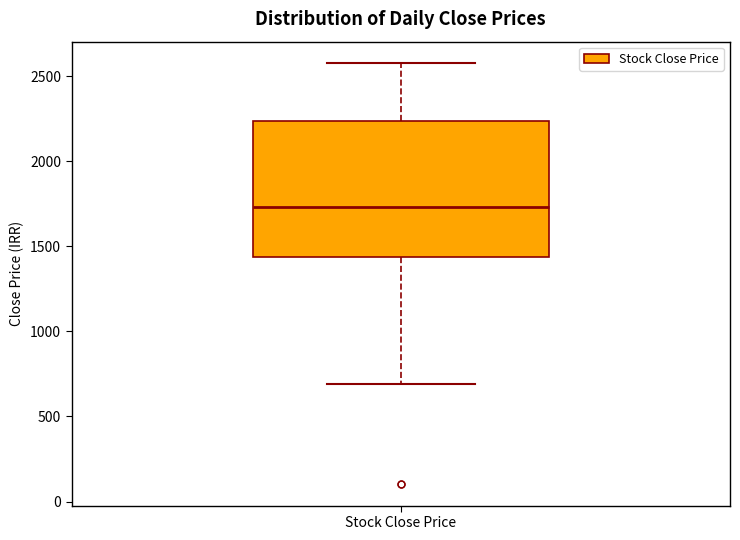

Transcribe this box plot: give where the median line is, the range the box spans, and where the two whiskers end, as read against the y-axis. The values are not printed on the chart, so give them approximately, as read against the axis.

median 1750, box 1450 to 2250, whiskers 700 to 2600